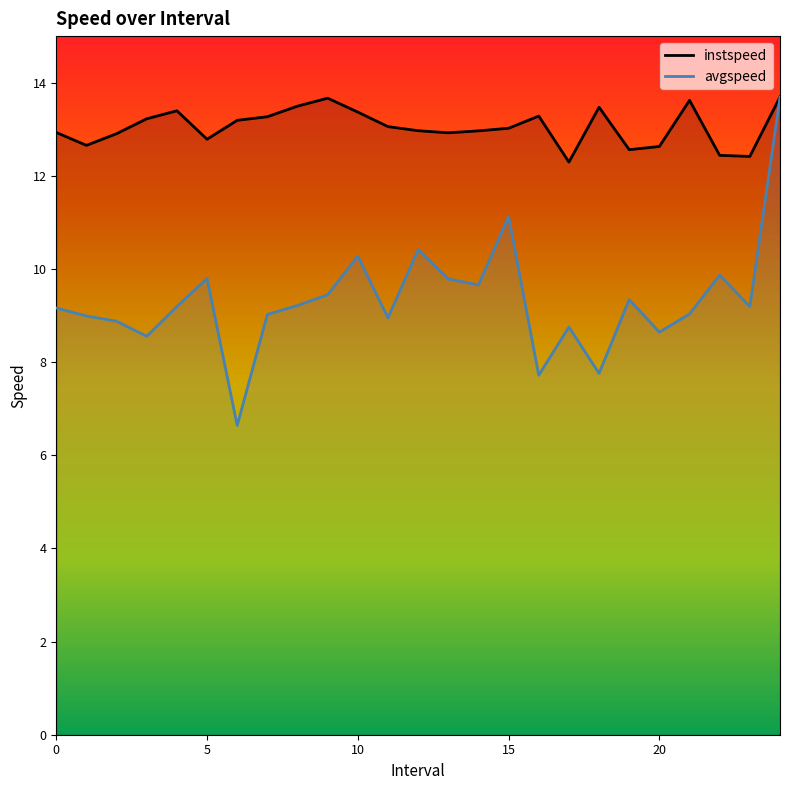

What is the spread (max minus min) of values at 7?

4.2